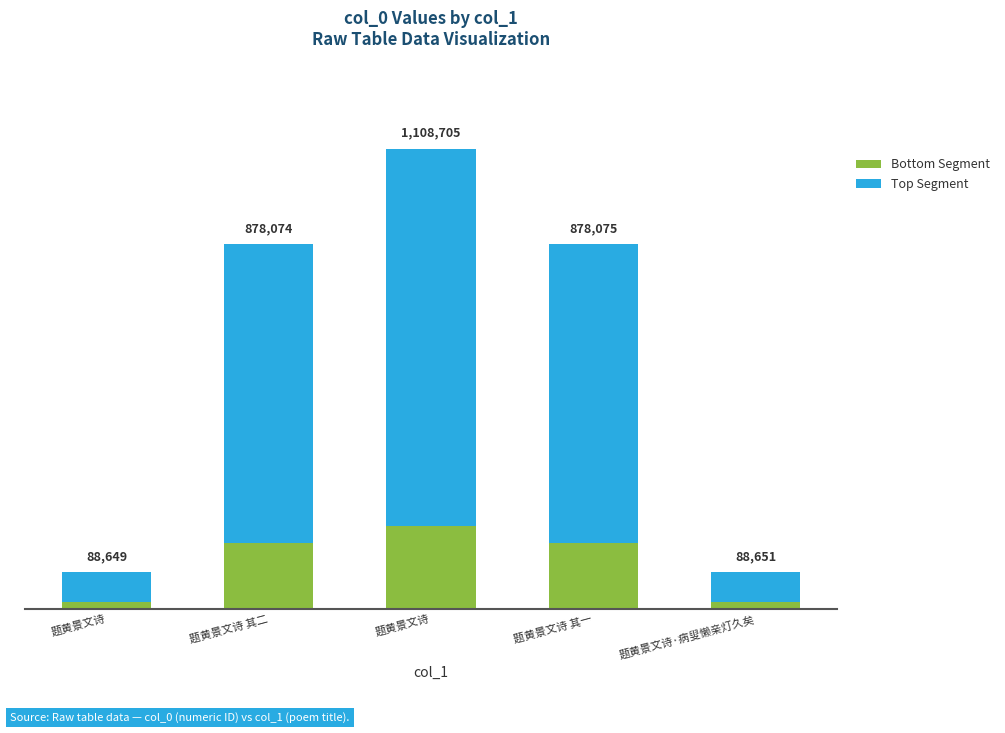

What are all the series names shown in the legend?

Bottom Segment, Top Segment